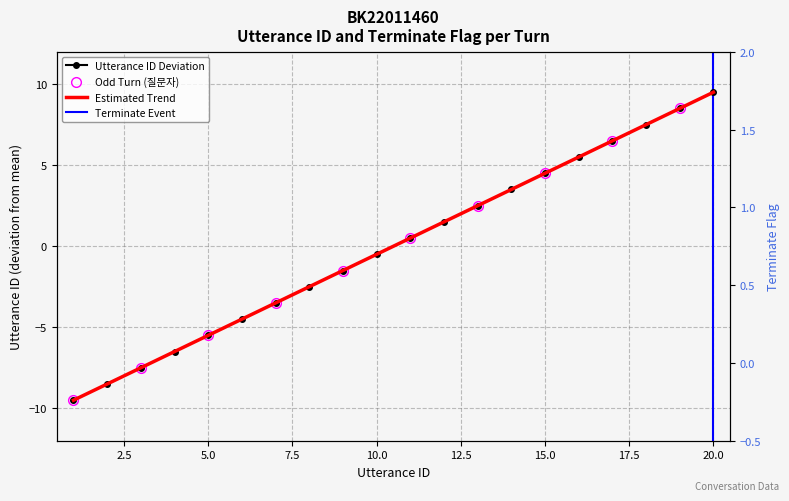

How many negative values does the utterance_id series have?

10